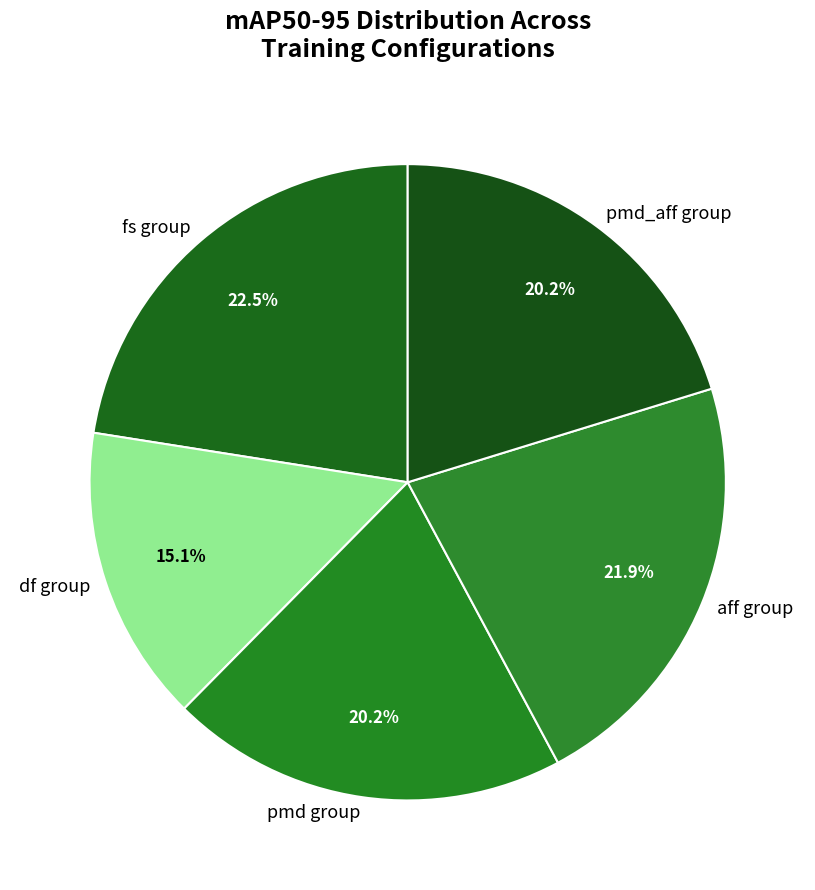

Between pmd_aff group and fs group, which is larger?

fs group